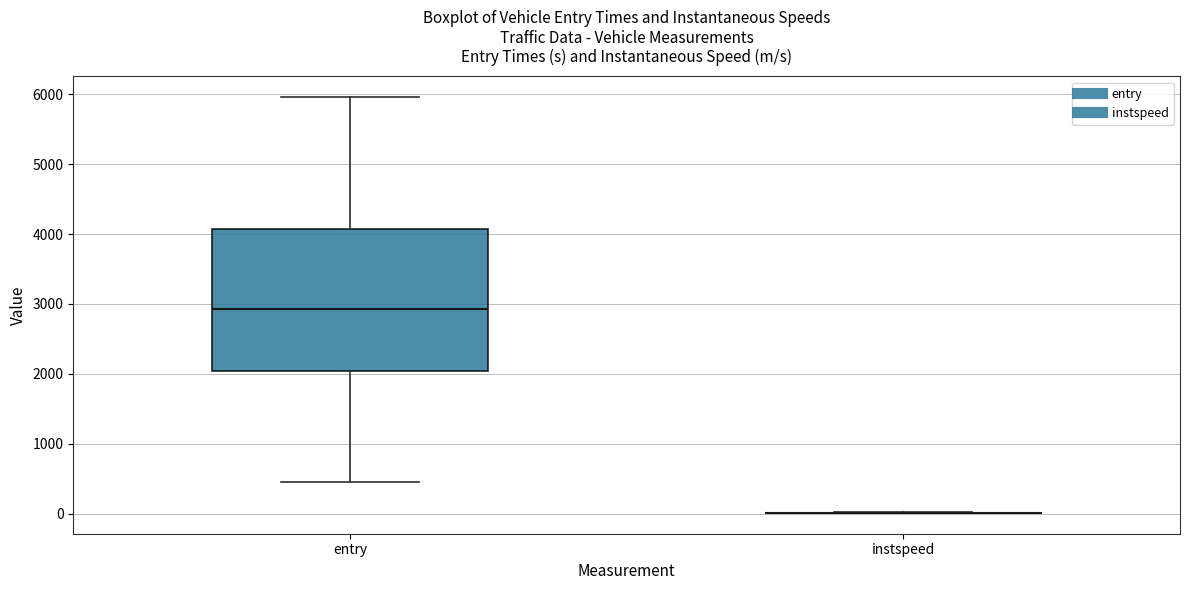

Comparing the boxes themselves (not the whiskers), which one is the tallest?

entry